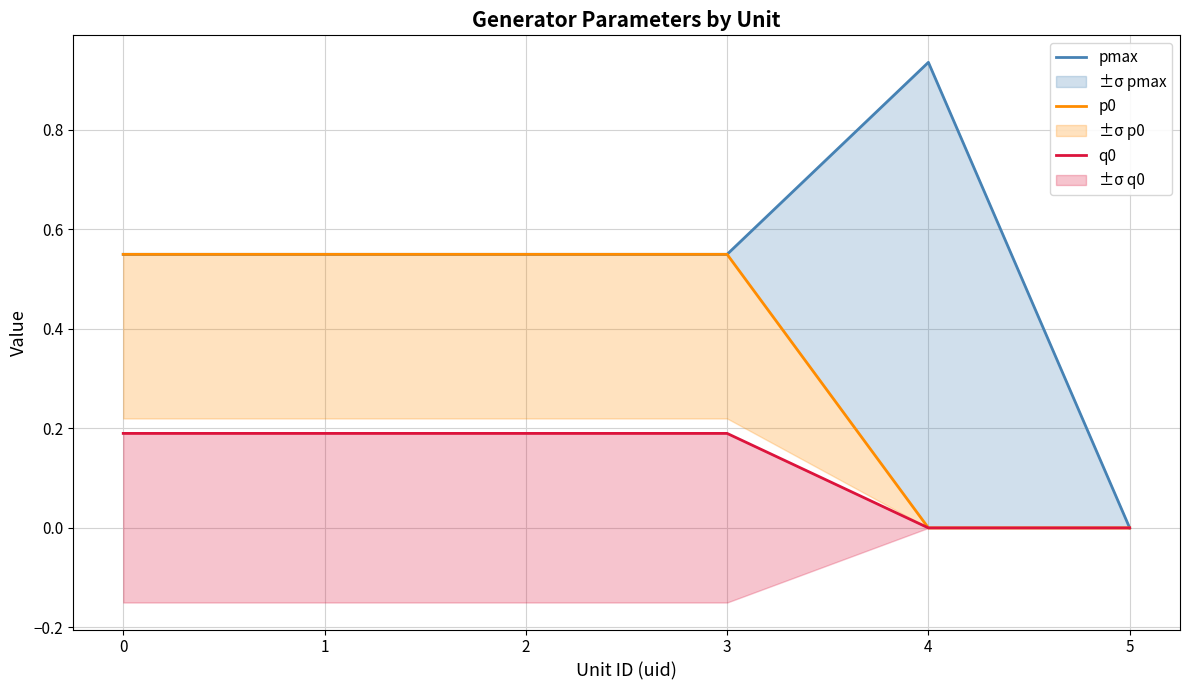

What is the difference between the second highest and minimum values in the pmax series?

0.6